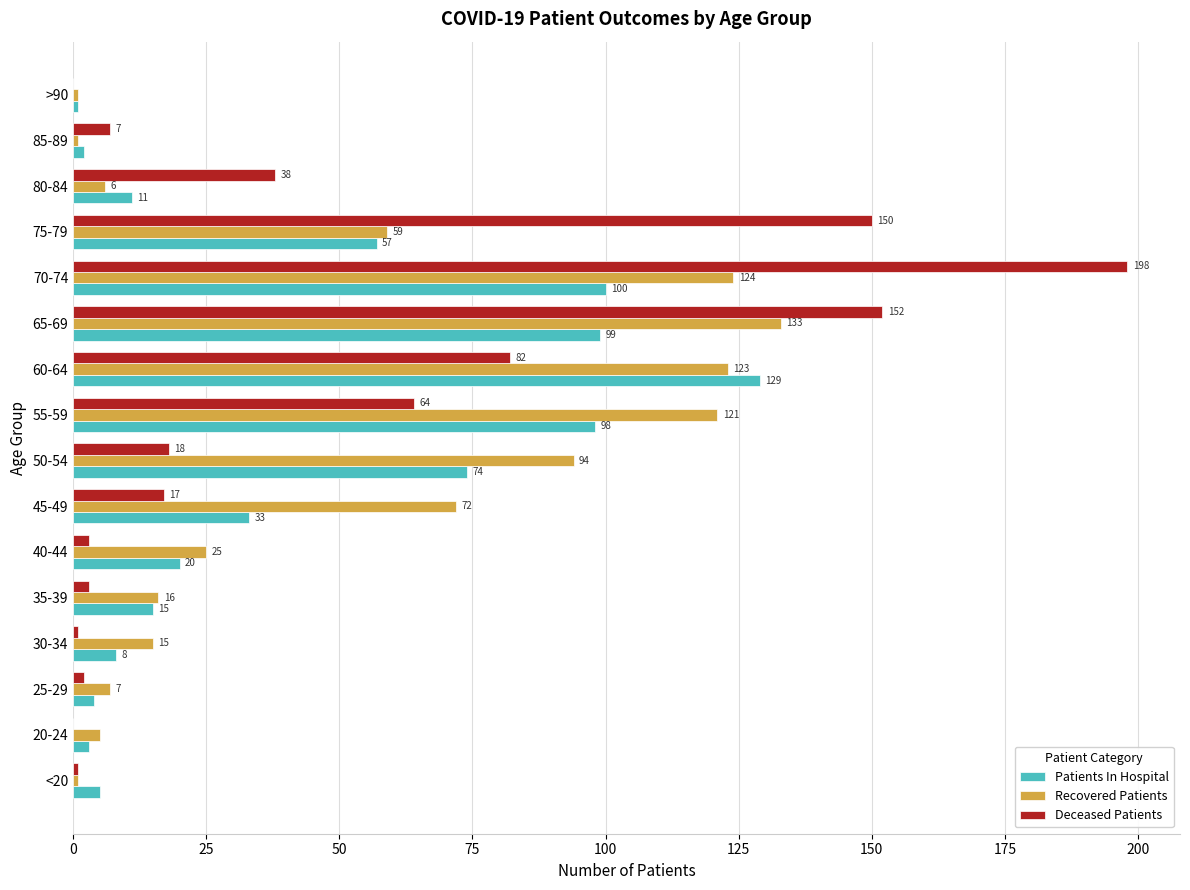

What is the sum of the Deceased Patients values at 50-54 and 45-49?

35